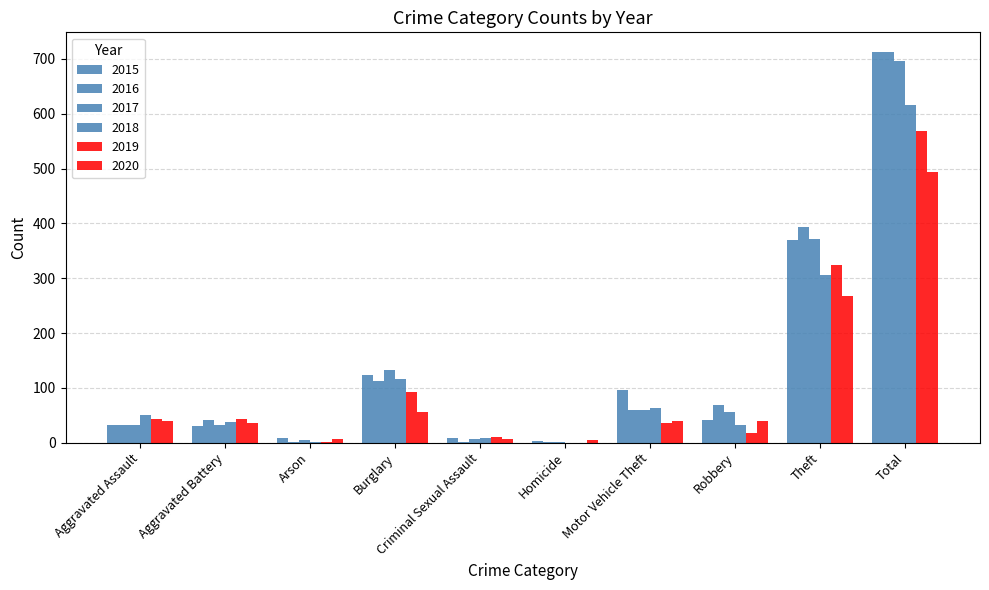

Rank the categories by 2015 value from highest to lowest.

Total, Theft, Burglary, Motor Vehicle Theft, Robbery, Aggravated Assault, Aggravated Battery, Arson, Criminal Sexual Assault, Homicide